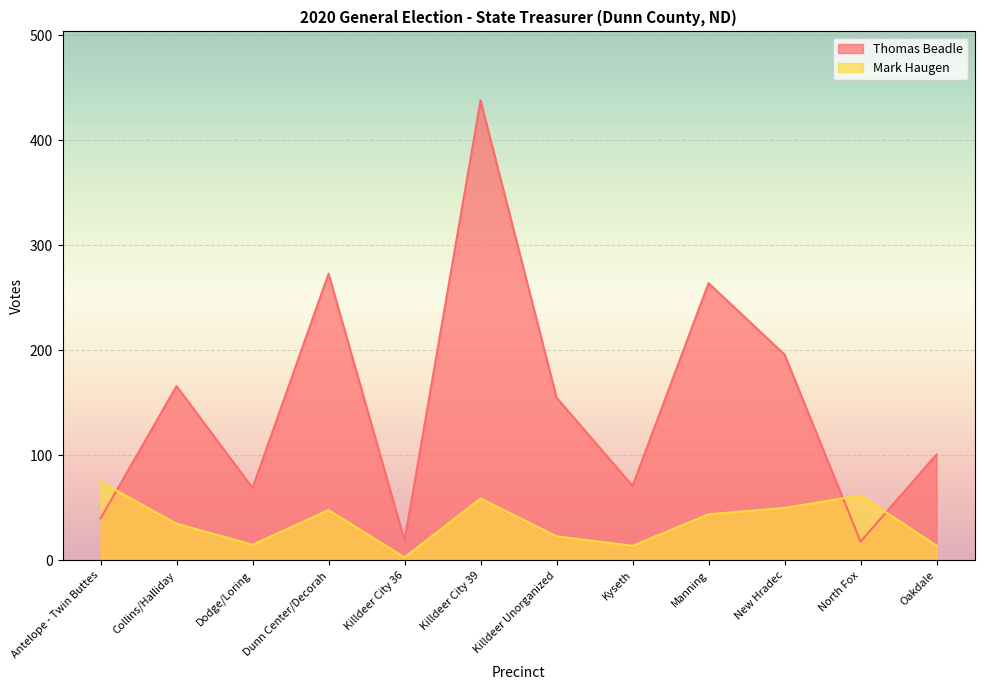

At which label does Thomas Beadle reach its peak?

Killdeer City 39